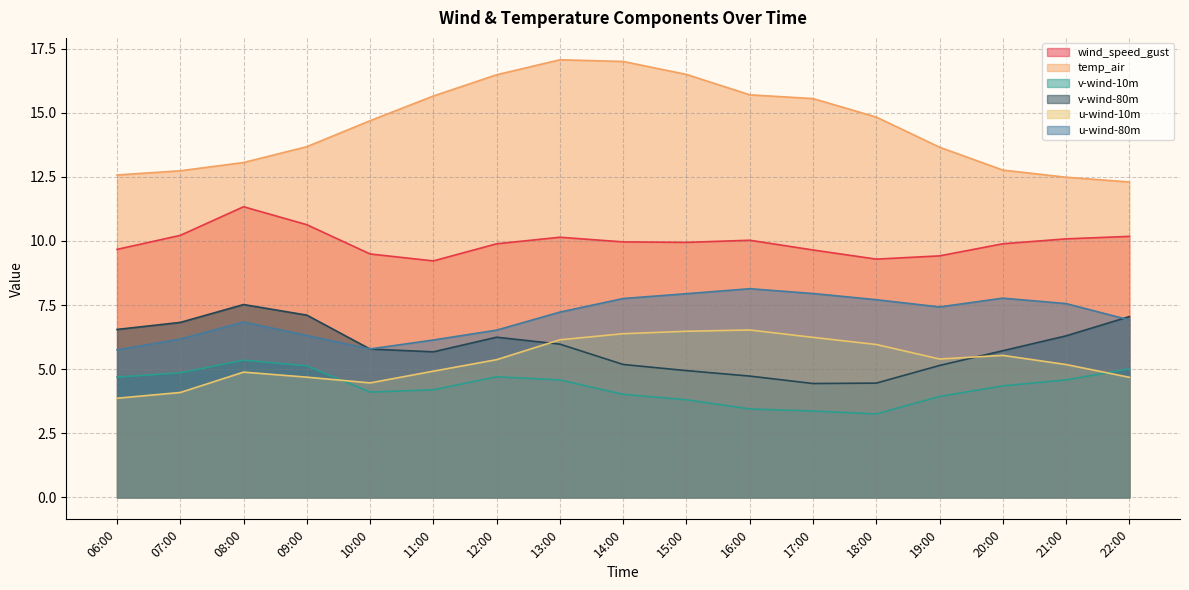

How many lines are shown in the chart?

6